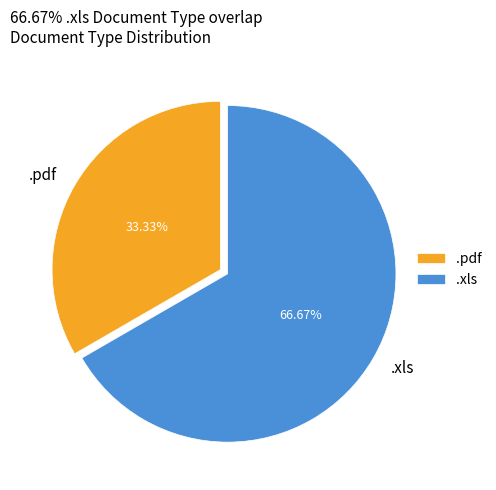

Rank the categories by value from lowest to highest.

.pdf, .xls